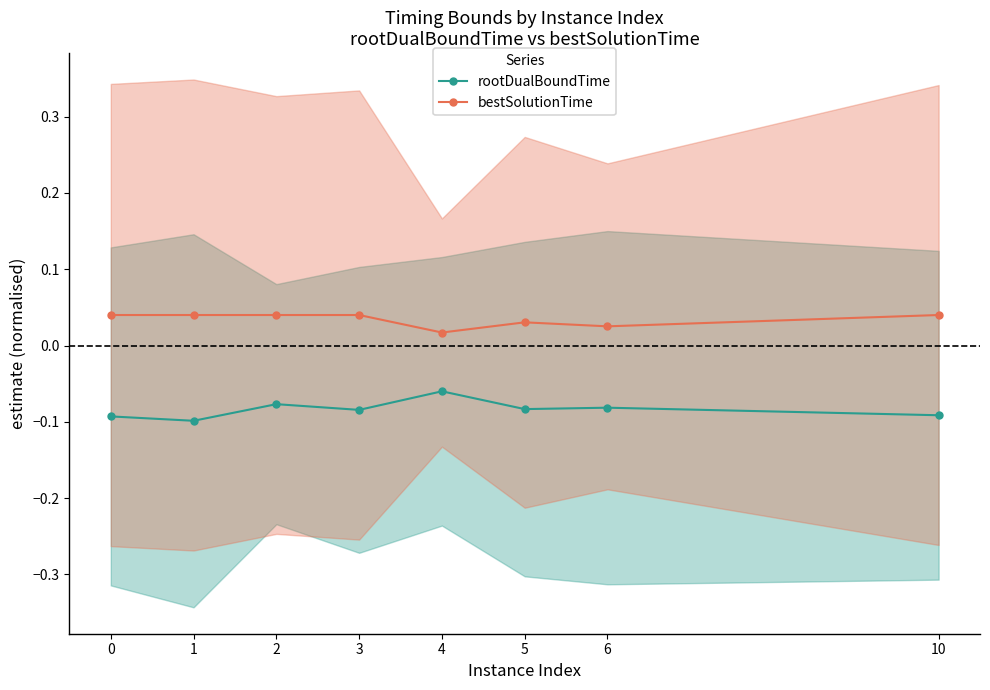

In rootDualBoundTime, how many points are lower than both neighbors (excluding endpoints)?

3